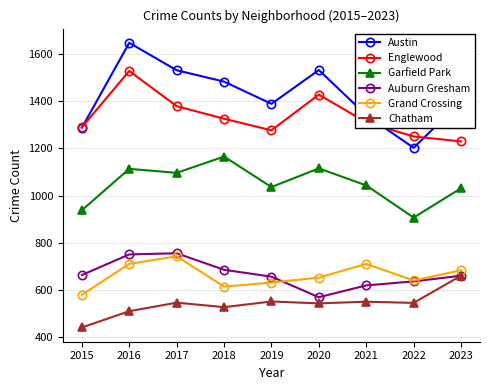

List the series in order of their peak value, lowest first.

Chatham, Grand Crossing, Auburn Gresham, Garfield Park, Englewood, Austin